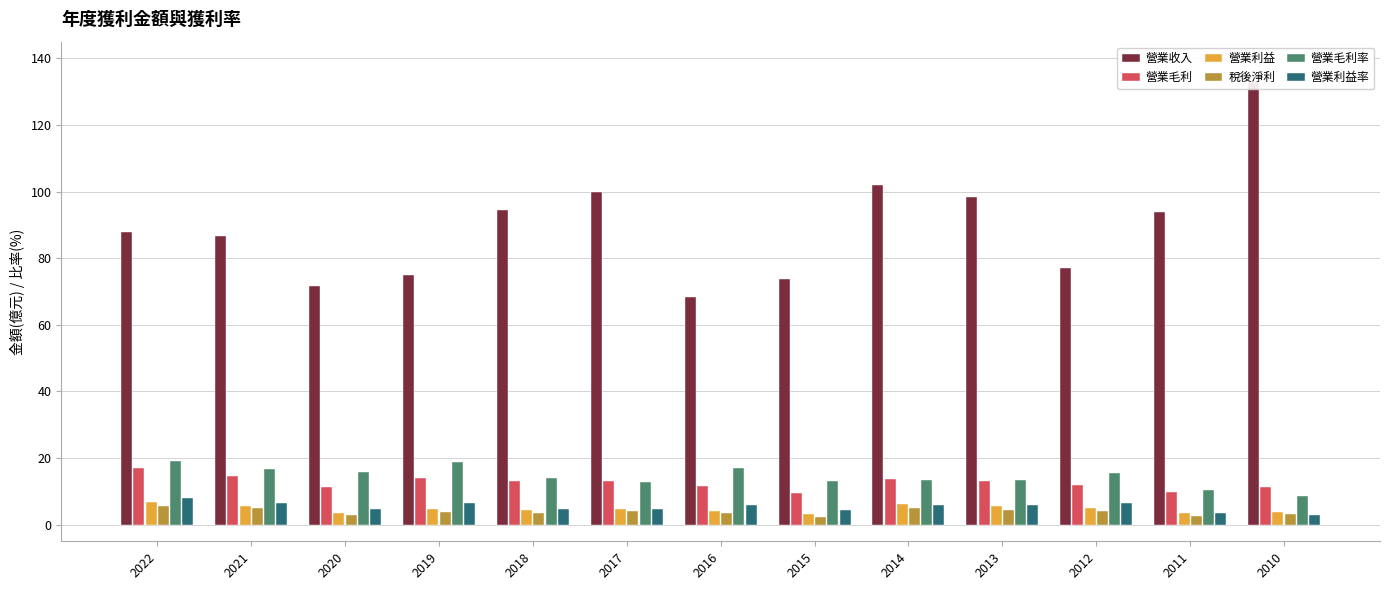

Reading left to right, what are all the values shown in this chart?

營業收入: 88.0	86.8	71.5	74.9	94.4	100.0	68.2	73.8	102.0	98.4	77.0	93.9	133.0
營業毛利: 16.9	14.5	11.3	14.0	13.1	13.0	11.6	9.6	13.6	13.2	11.9	9.8	11.4
營業利益: 6.9	5.7	3.5	4.8	4.4	4.8	4.1	3.1	6.2	5.7	5.0	3.4	3.7
稅後淨利: 5.6	4.9	2.9	3.8	3.6	4.0	3.5	2.3	4.9	4.5	4.0	2.6	3.3
營業毛利率: 19.2	16.7	15.7	18.7	13.9	12.9	16.9	13.0	13.3	13.4	15.5	10.4	8.6
營業利益率: 7.9	6.6	4.8	6.5	4.6	4.7	6.0	4.3	6.0	5.8	6.5	3.6	2.8